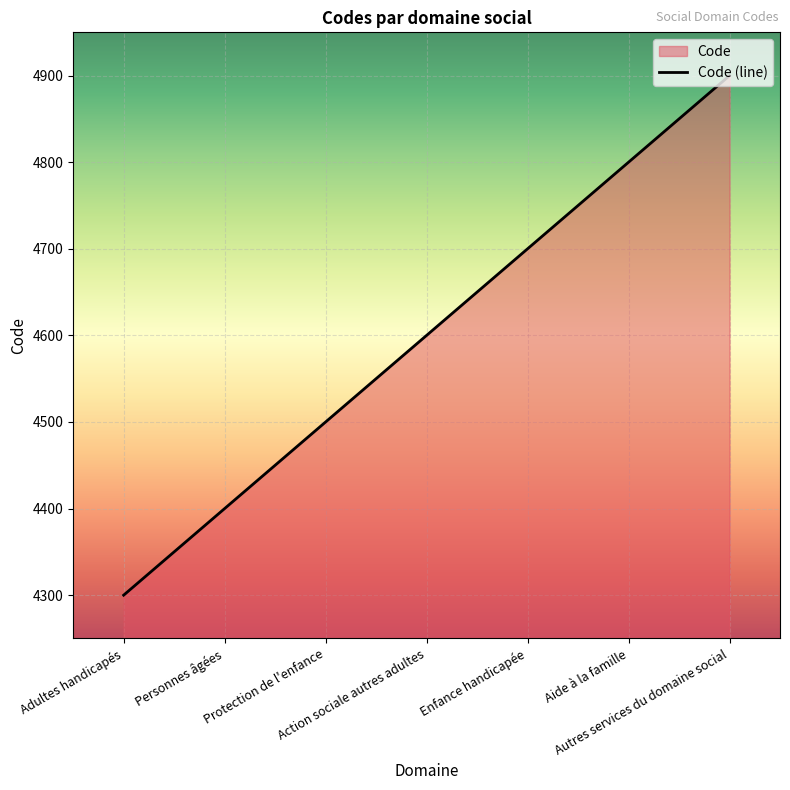

Reading left to right, list all the values displayed in this chart.

Adultes handicapés=4300	Personnes âgées=4400	Protection de l'enfance=4500	Action sociale autres adultes=4600	Enfance handicapée=4700	Aide à la famille=4800	Autres services du domaine social=4900